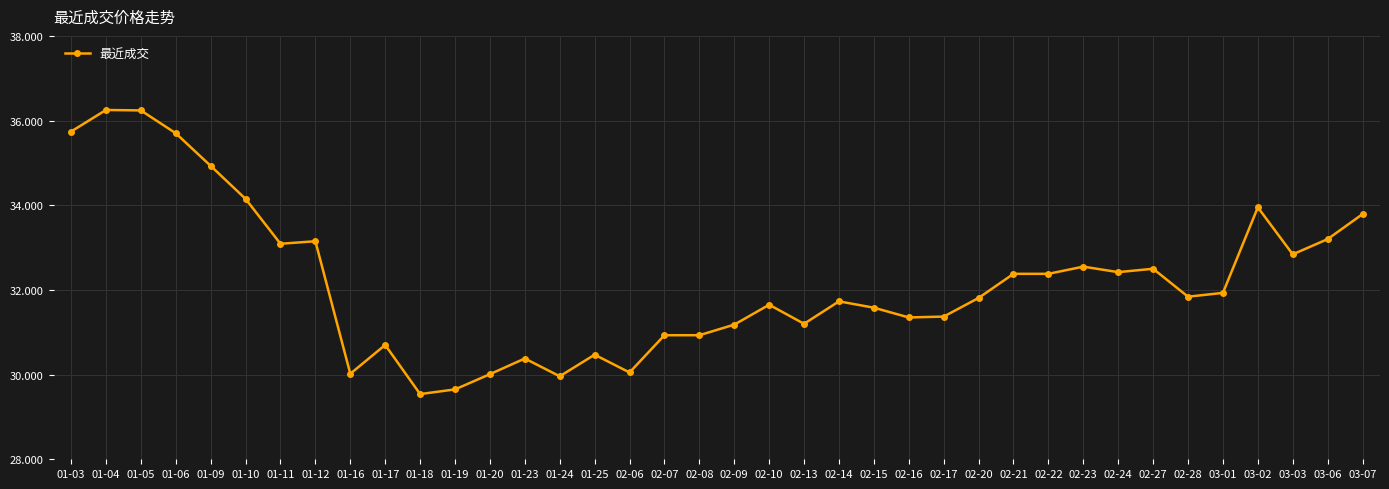

At which label is the value closest to 32?

03-01